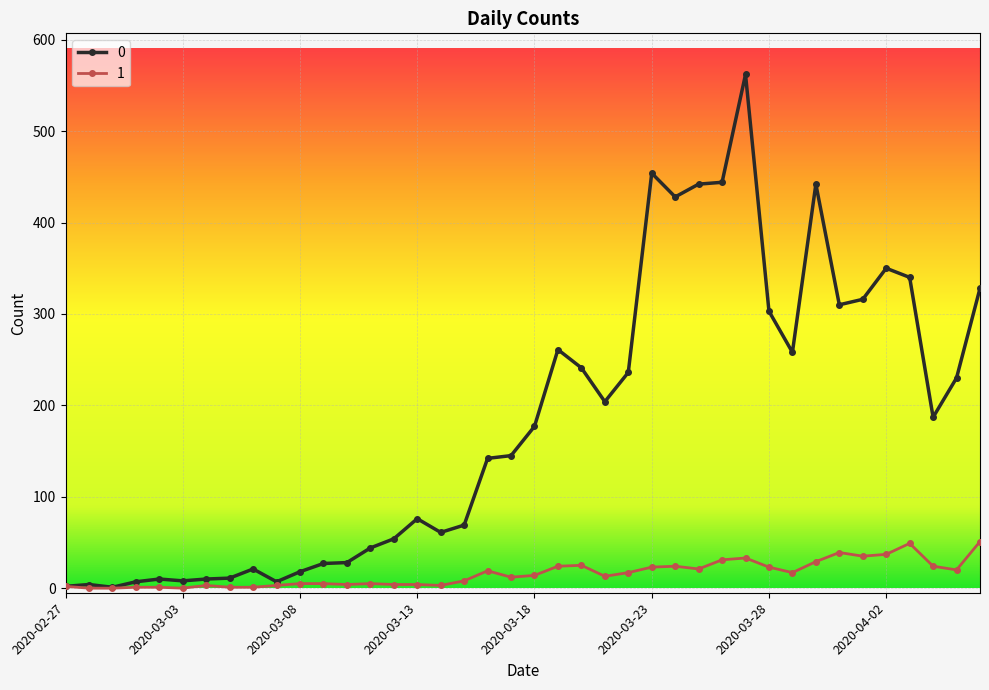

What are all the series names shown in the legend?

0, 1